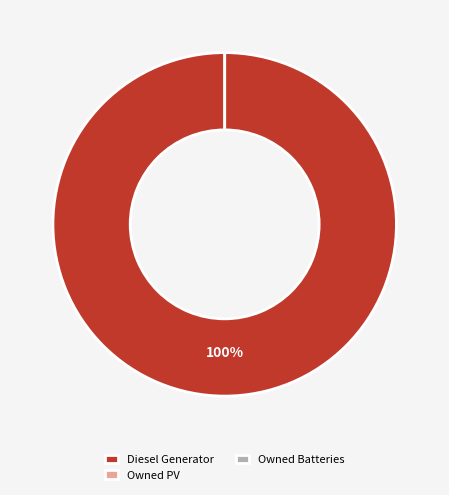

Count the number of slices in the pie.

3